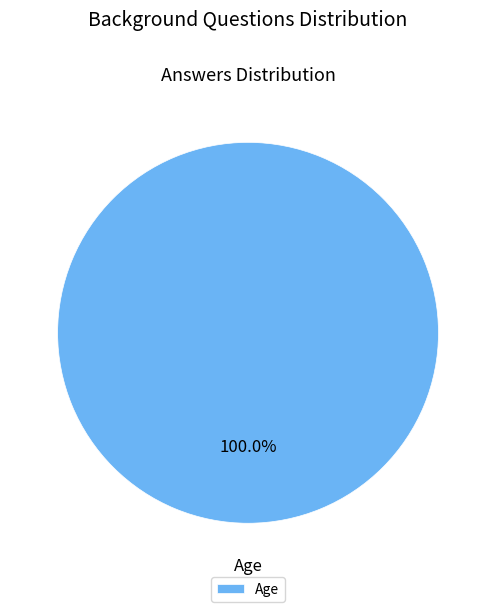

Count the number of slices in the pie.

1